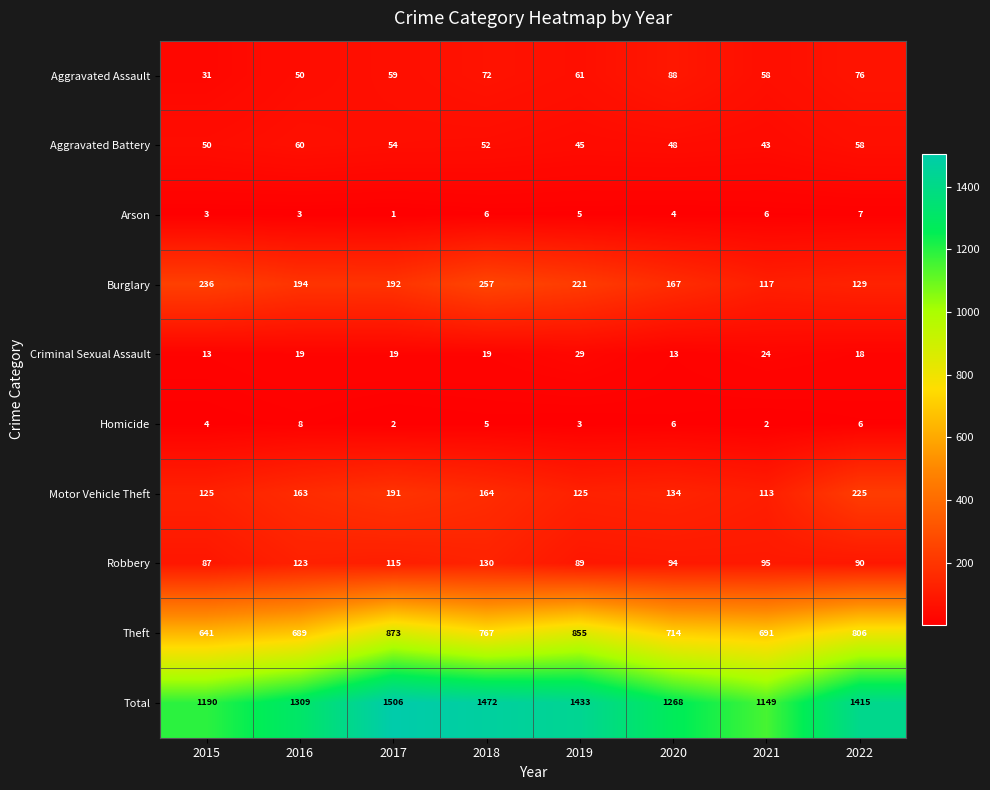

What is the total value across all series at 2021?

2298